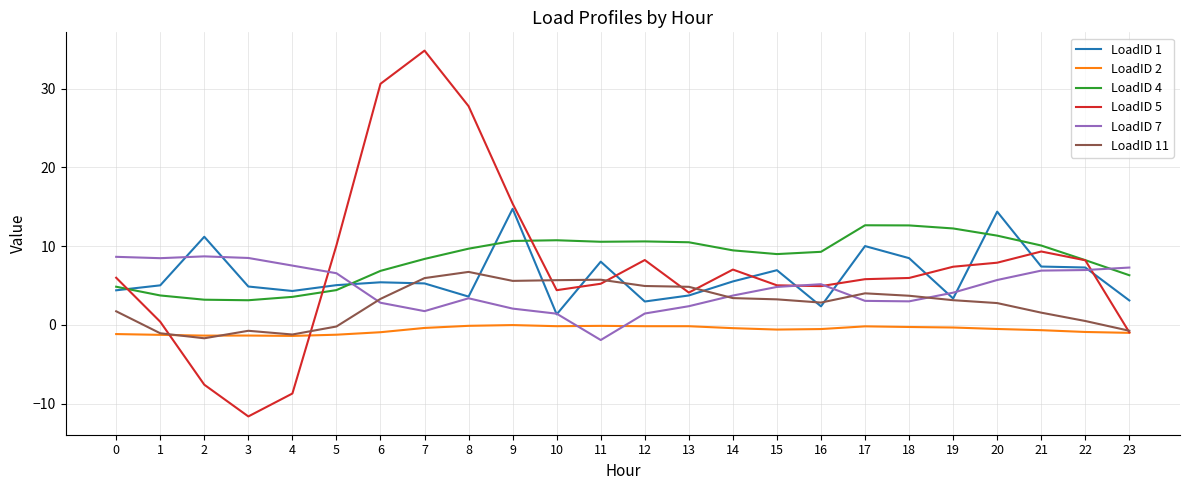

Count the number of data series in this chart.

6